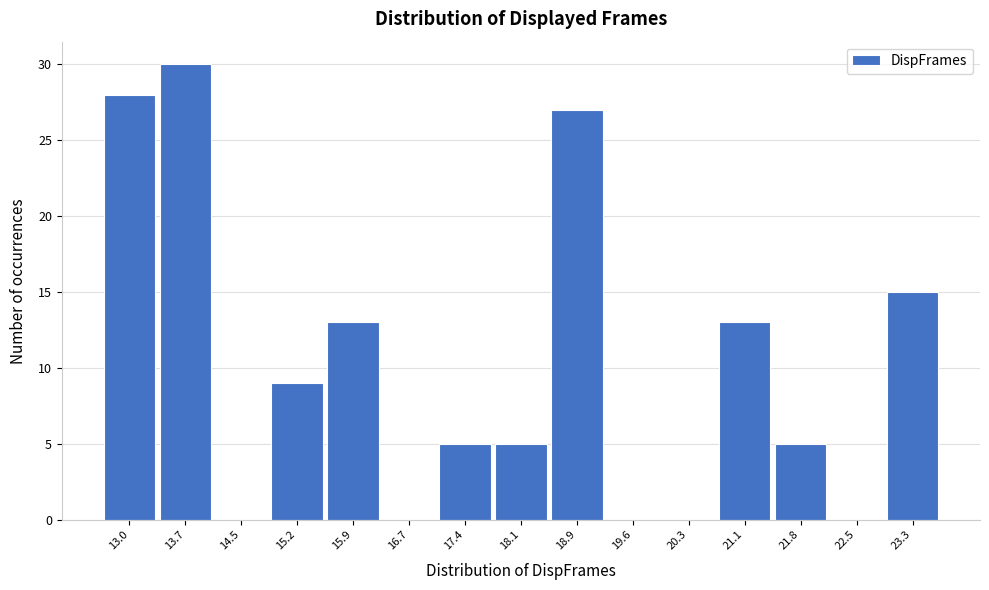

Reading left to right, what are all the values shown in this chart?

13.0=28	13.7=30	14.5=0	15.2=9	15.9=13	16.7=0	17.4=5	18.1=5	18.9=27	19.6=0	20.3=0	21.1=13	21.8=5	22.5=0	23.3=15